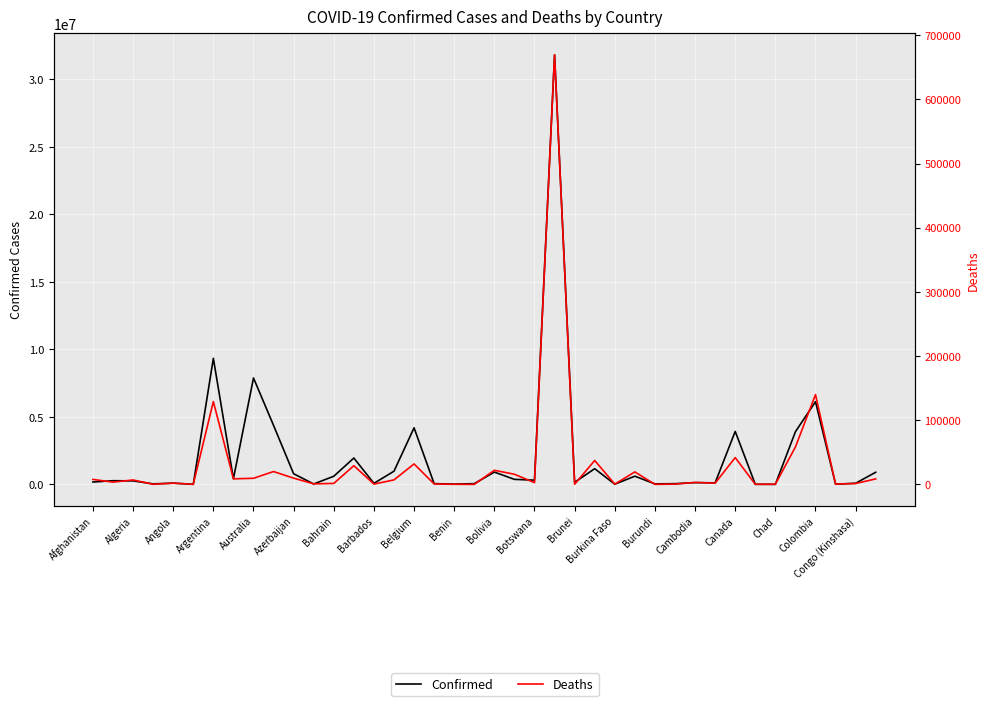

At how many categories does at least one series exceed 19687796?

1